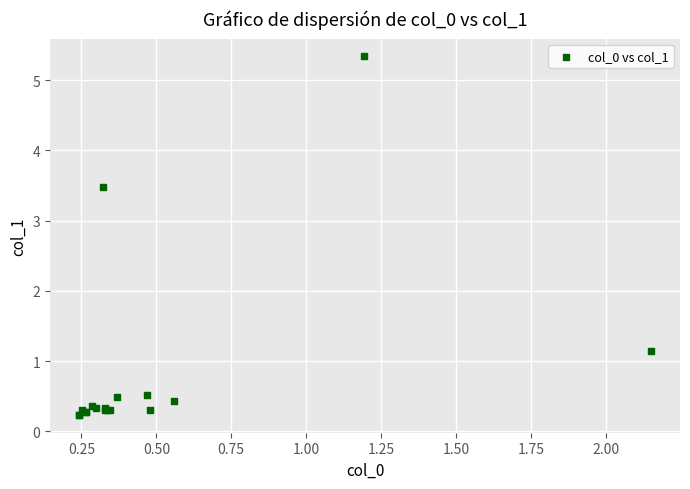

What Y value in the scatter plot is closest to 2?

1.1